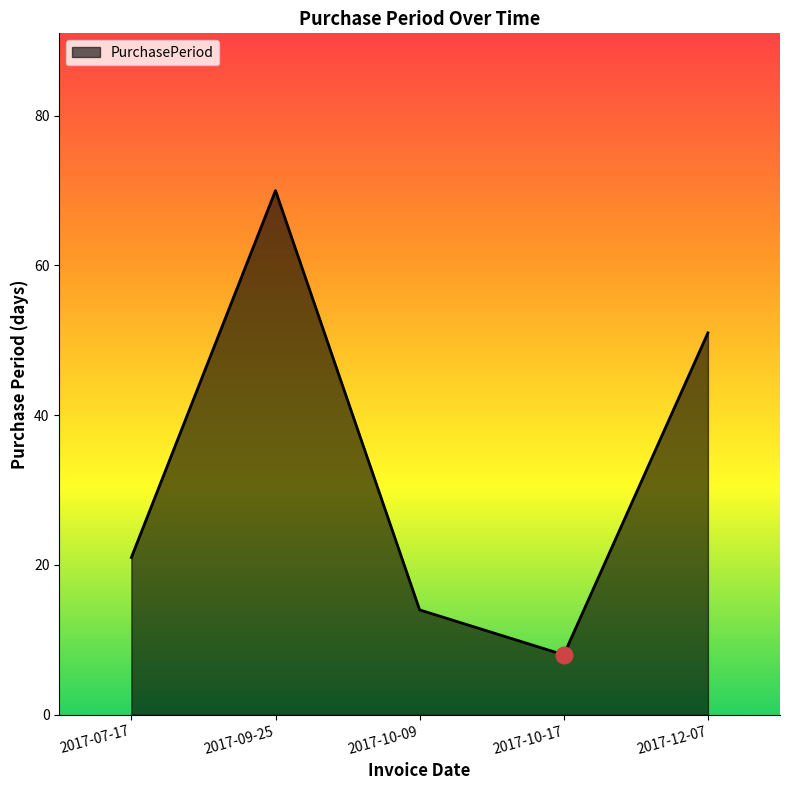

How many lines are shown in the chart?

1